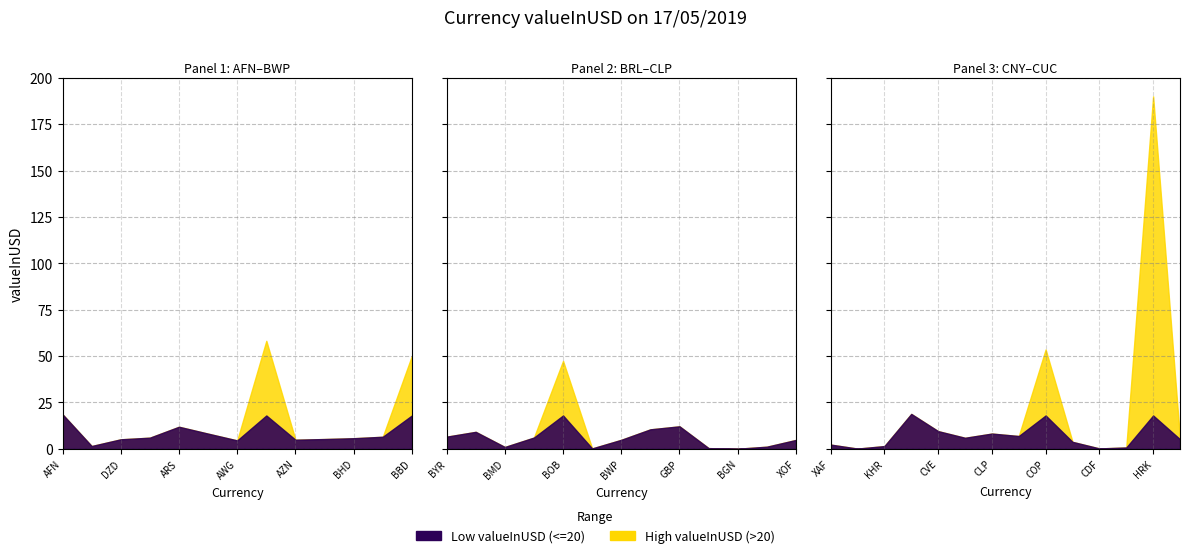

What is the difference between the Low valueInUSD (<=20) values at BYR and KMF?

2.8